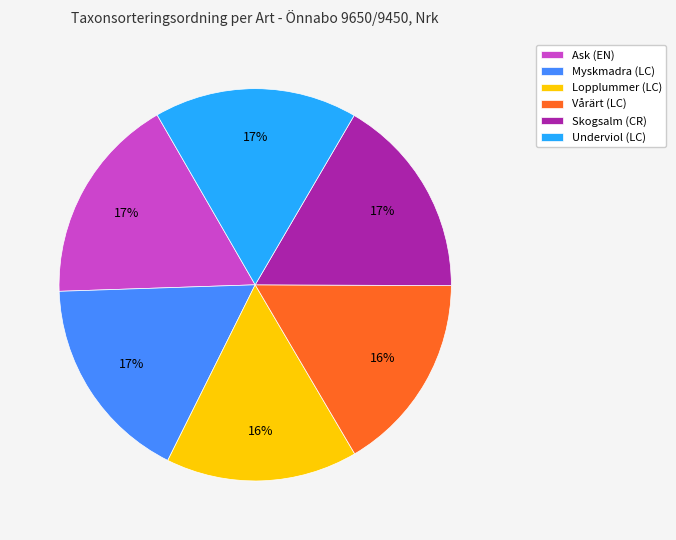

The Skogsalm (CR) slice represents 17% of the pie. True or false?

True